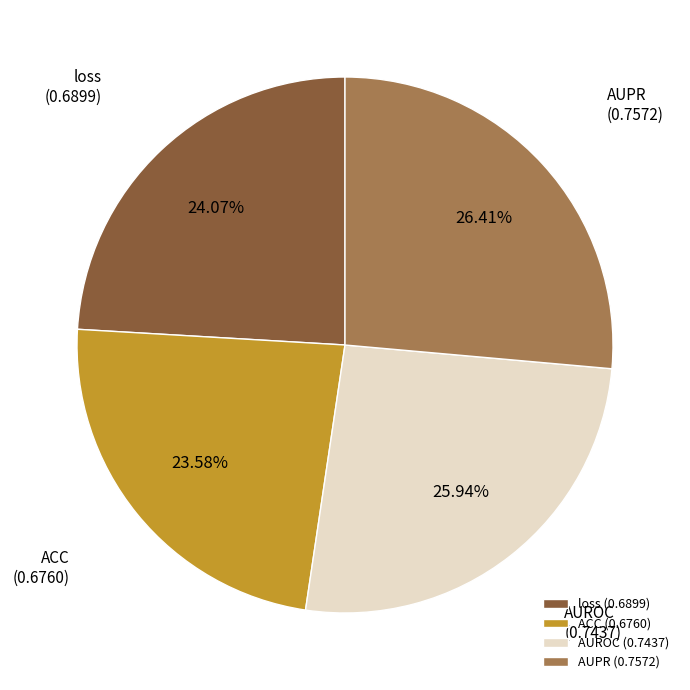

Is ACC the majority of the pie?

No